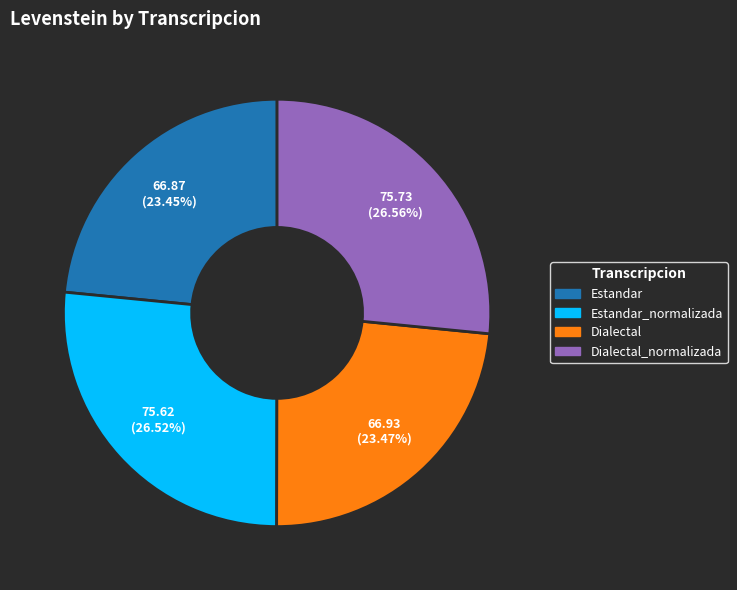

Is there any slice that represents more than half of the pie?

No